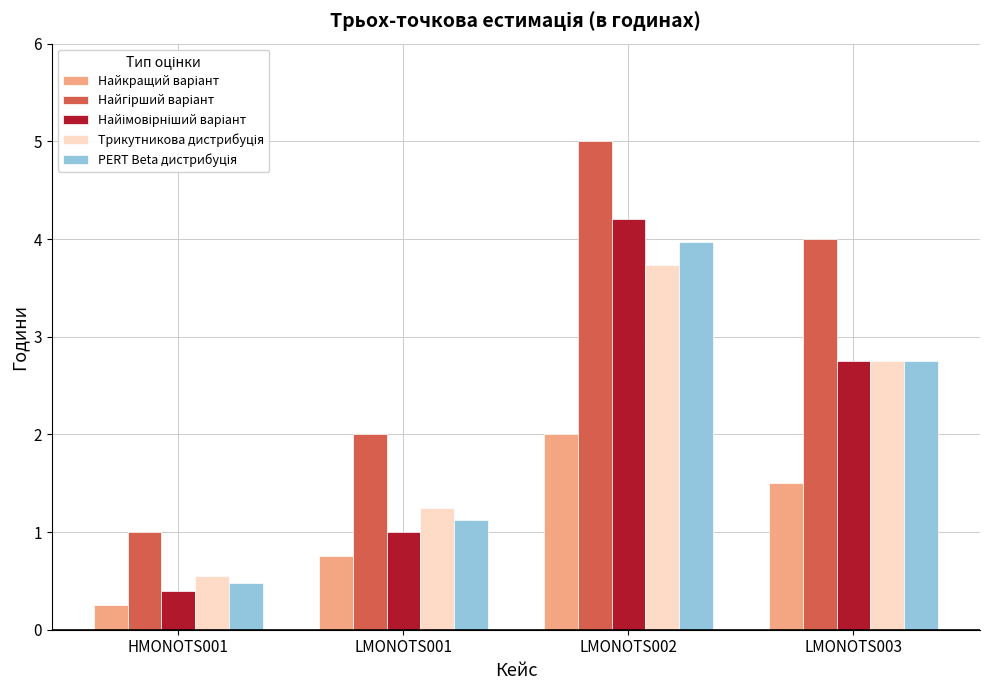

At which category does the chart reach its minimum across all series?

HMONOTS001